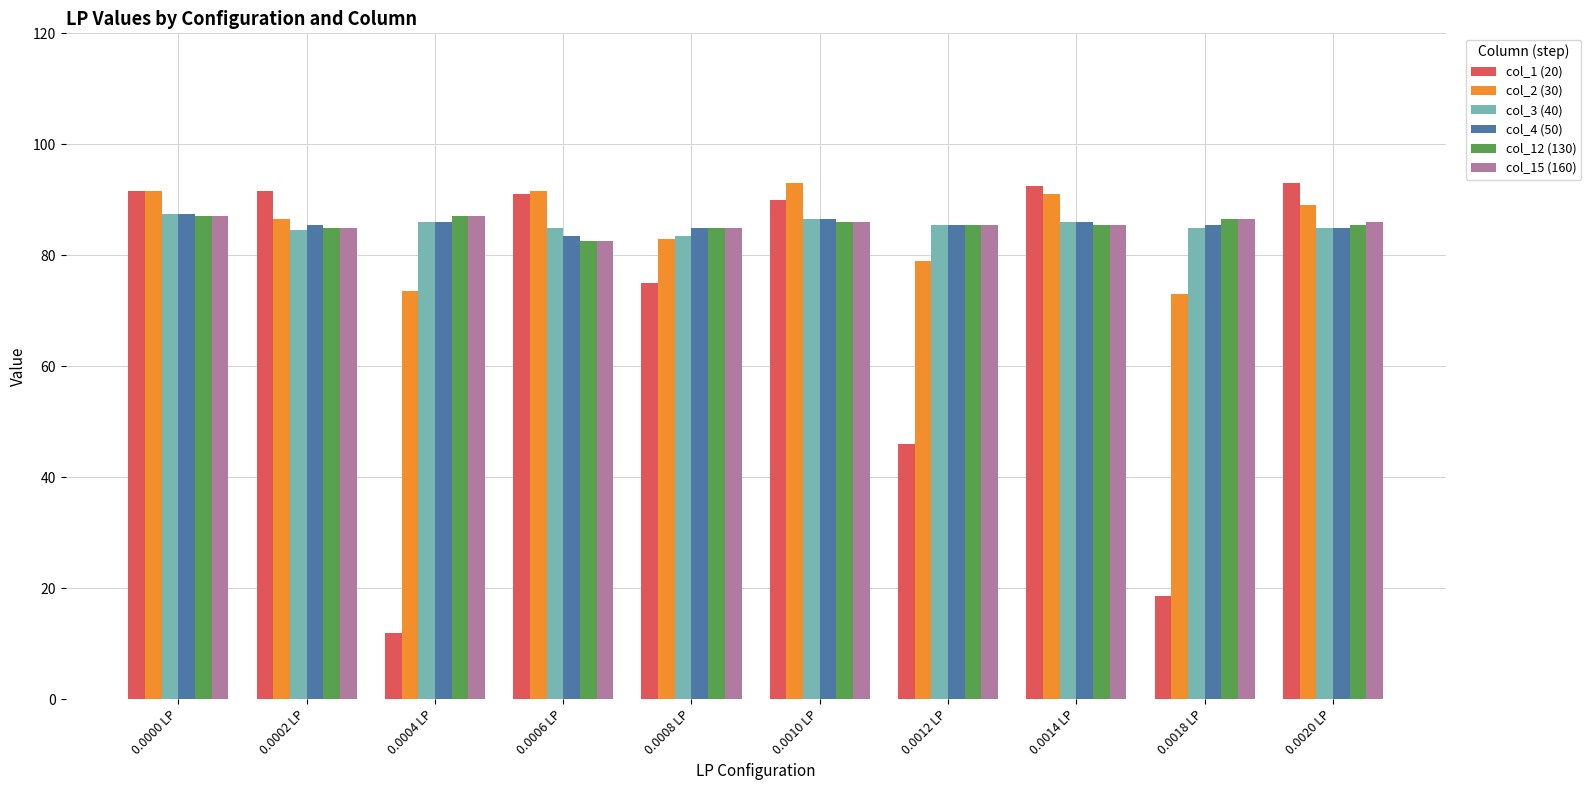

The value of col_15 (160) at 0.0000 LP is 87.0. True or false?

True